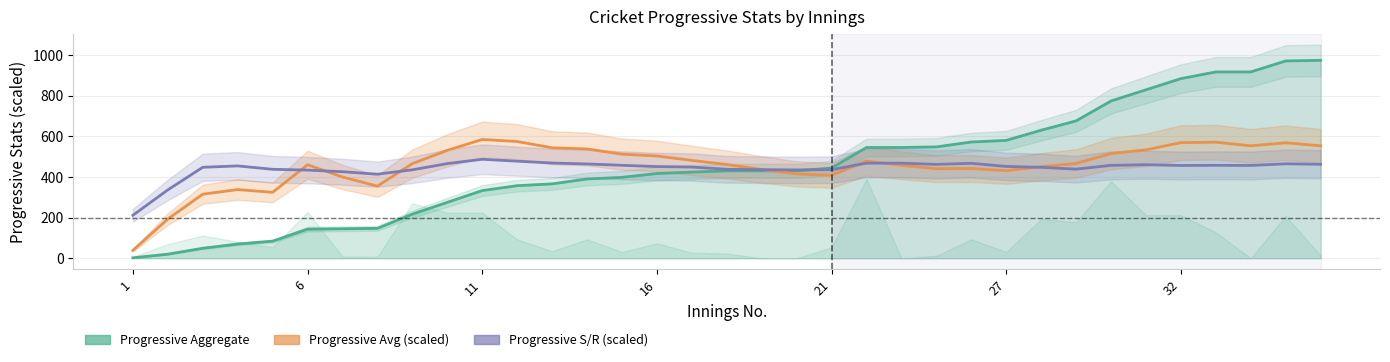

Rank the series at 13 from lowest to highest value.

Progressive Aggregate, Progressive S/R (scaled), Progressive Avg (scaled)